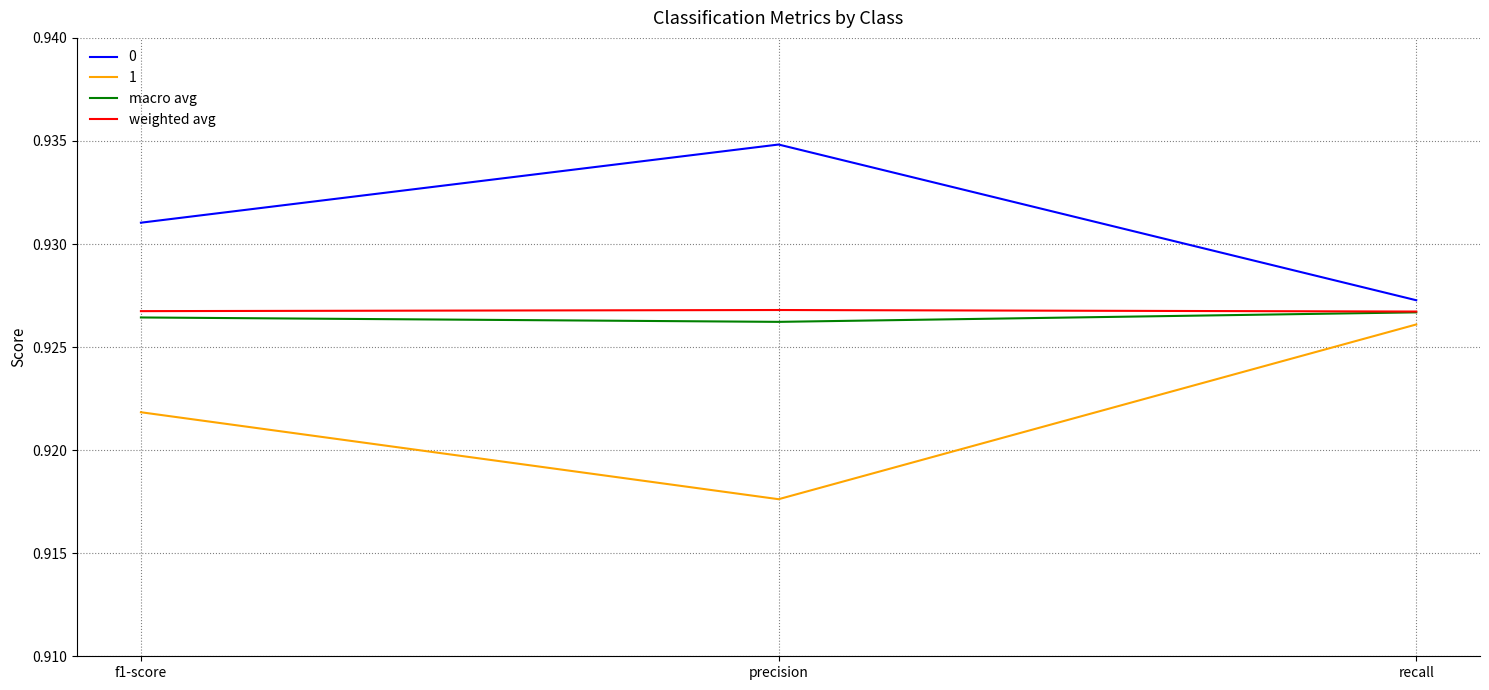

What position from the left is precision?

2